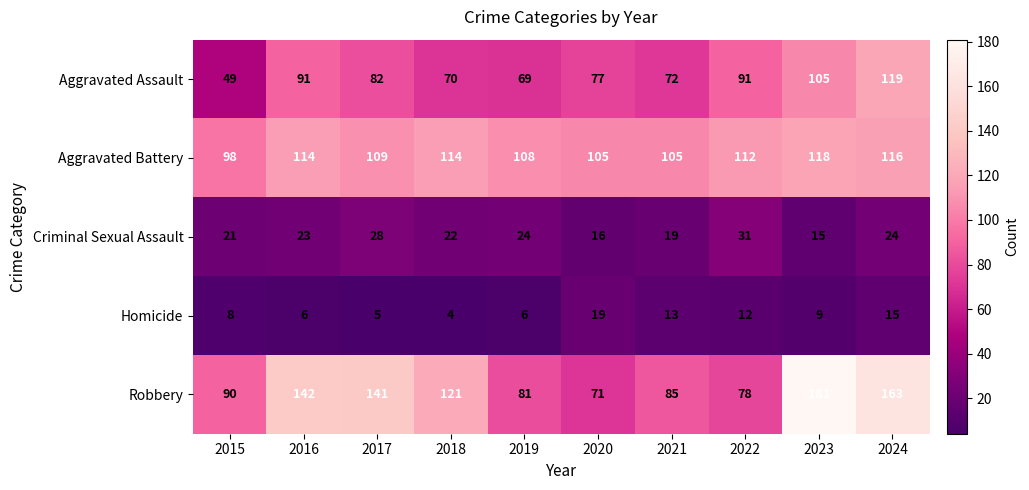

How many distinct data groups are displayed?

5